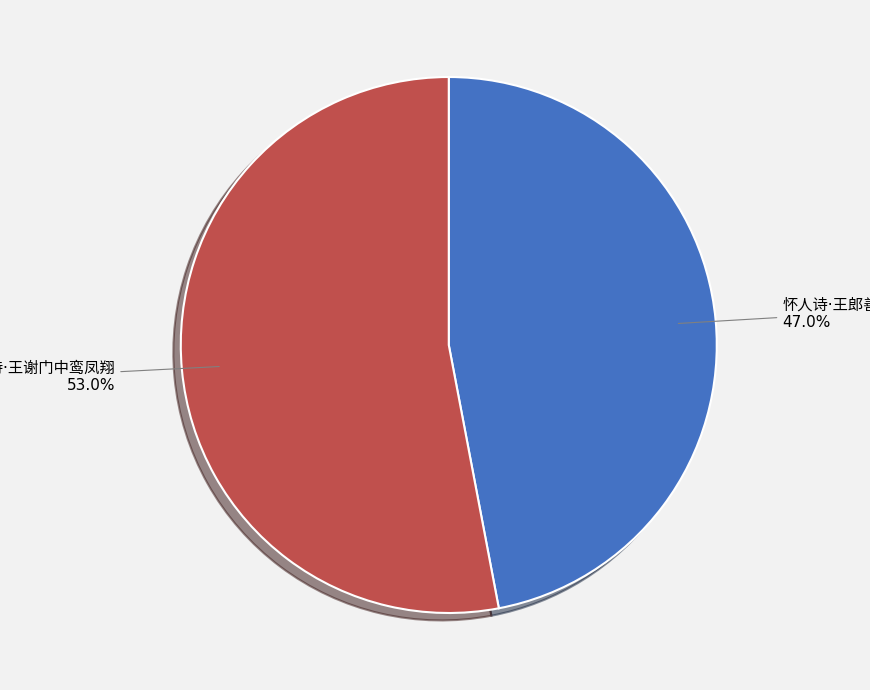

Is there a majority slice in this chart?

Yes